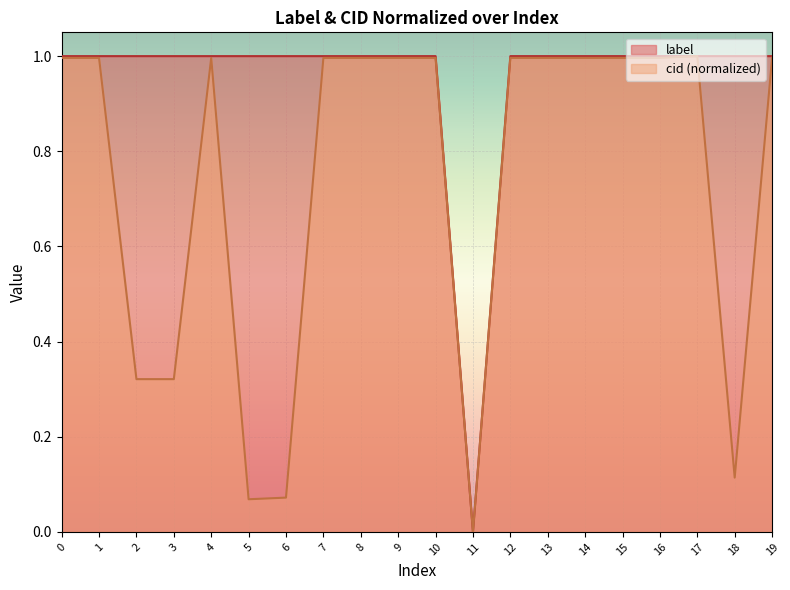

Does the chart display data point markers on the line(s)?

No